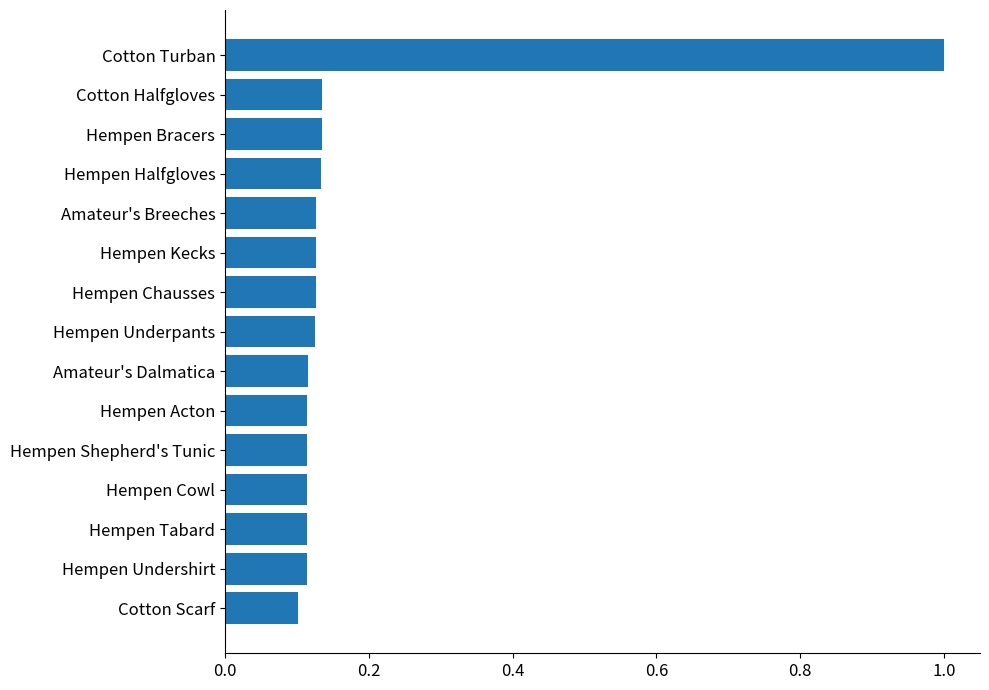

What is the sum of all values?

2.7